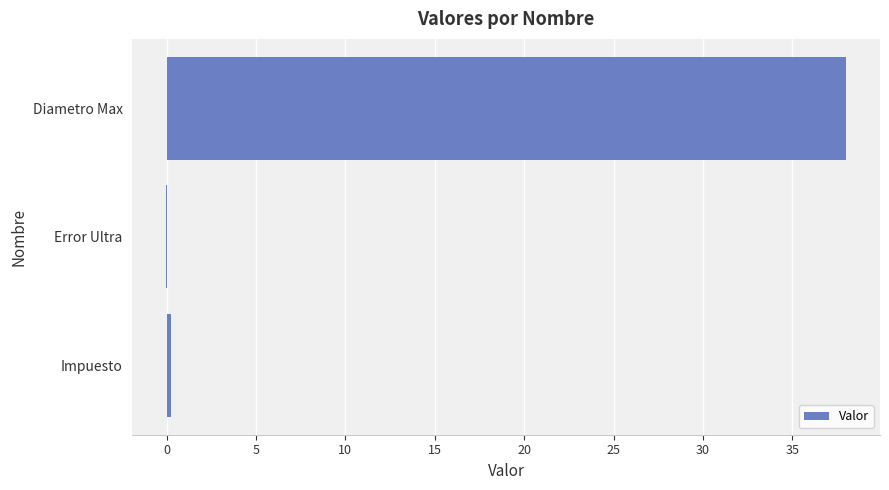

Are the bars horizontal?

Yes